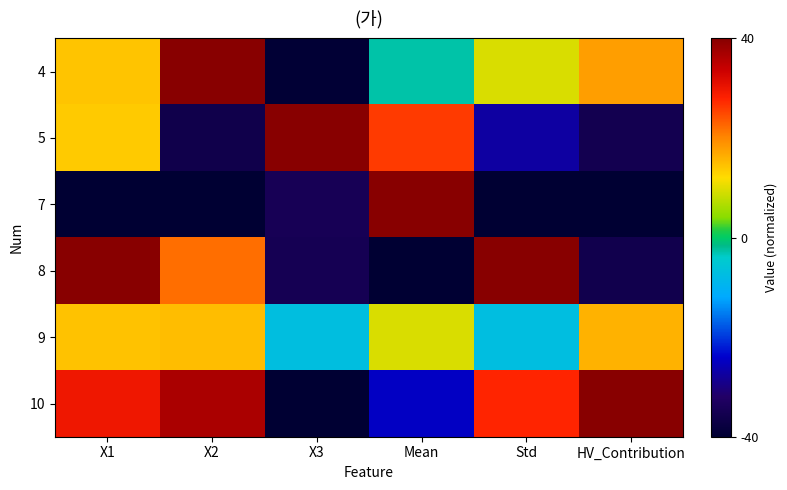

Reading left to right, what are all the values shown in this chart?

4: X1=14.3	X2=40.0	X3=-39.4	Mean=-2.7	Std=9.5	HV_Contribution=17.9
5: X1=13.7	X2=-36.0	X3=40.0	Mean=26.0	Std=-27.3	HV_Contribution=-35.3
7: X1=-40.0	X2=-40.0	X3=-34.5	Mean=40.0	Std=-40.0	HV_Contribution=-40.0
8: X1=40.0	X2=22.0	X3=-34.8	Mean=-40.0	Std=40.0	HV_Contribution=-35.7
9: X1=14.5	X2=14.9	X3=-7.1	Mean=9.4	Std=-7.2	HV_Contribution=16.0
10: X1=29.6	X2=36.6	X3=-40.0	Mean=-24.7	Std=27.7	HV_Contribution=40.0